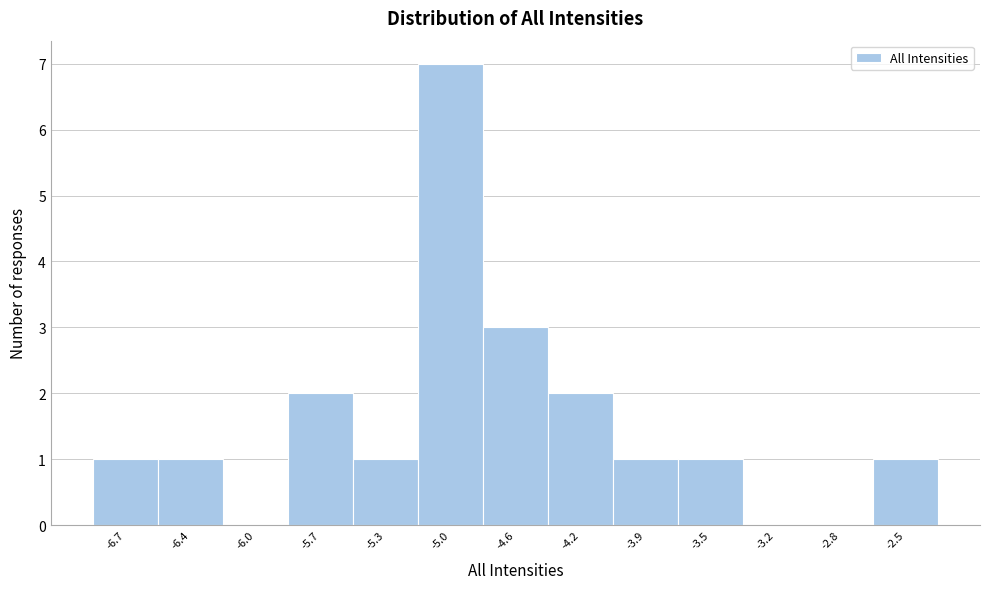

Reading left to right, list every bar in this chart as the range it spans on the x-axis followed by its height. Neither the bar edges nor the heights are printed on the chart, so give them approximately, as read against the axes.

-6.90 to -6.55: 1
-6.55 to -6.20: 1
-6.20 to -5.85: 0
-5.85 to -5.50: 2
-5.50 to -5.15: 1
-5.15 to -4.80: 7
-4.80 to -4.40: 3
-4.40 to -4.05: 2
-4.05 to -3.70: 1
-3.70 to -3.35: 1
-3.35 to -3.00: 0
-3.00 to -2.65: 0
-2.65 to -2.30: 1